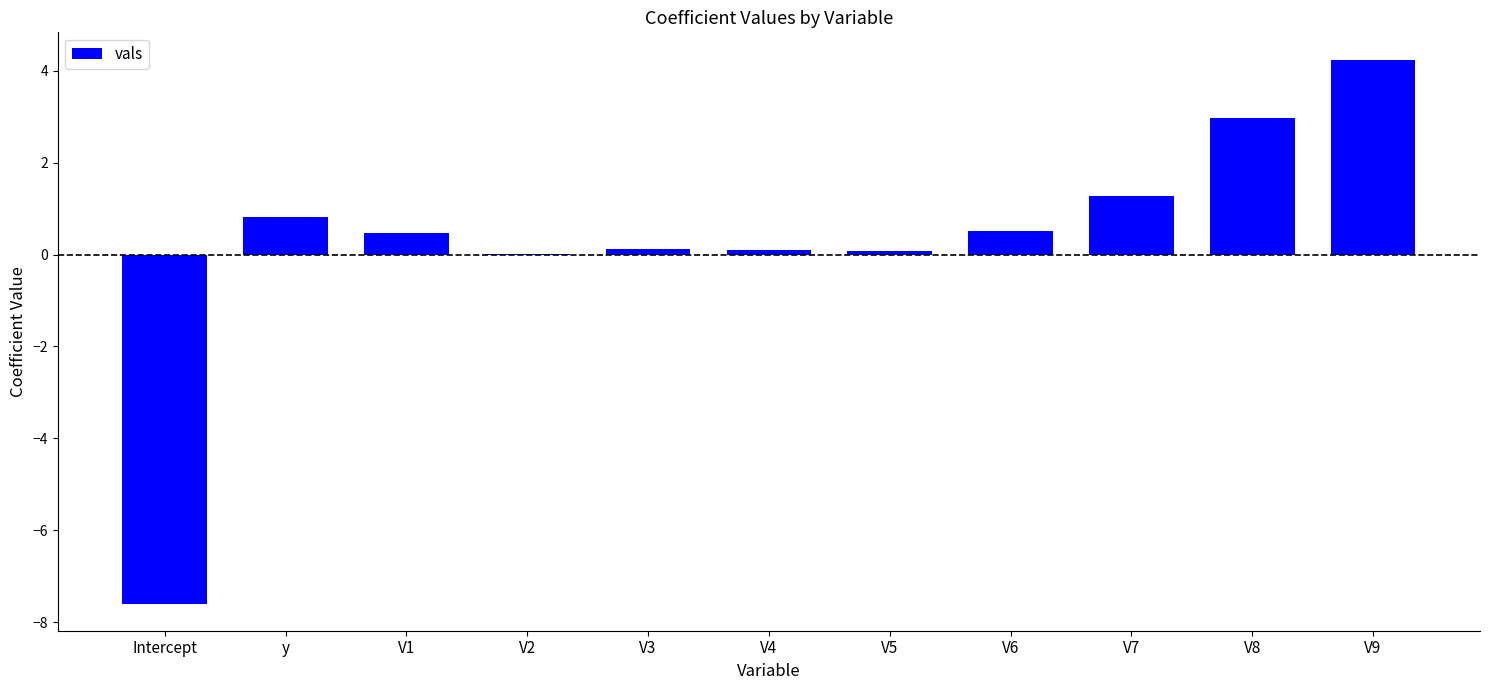

Are the bars horizontal?

No